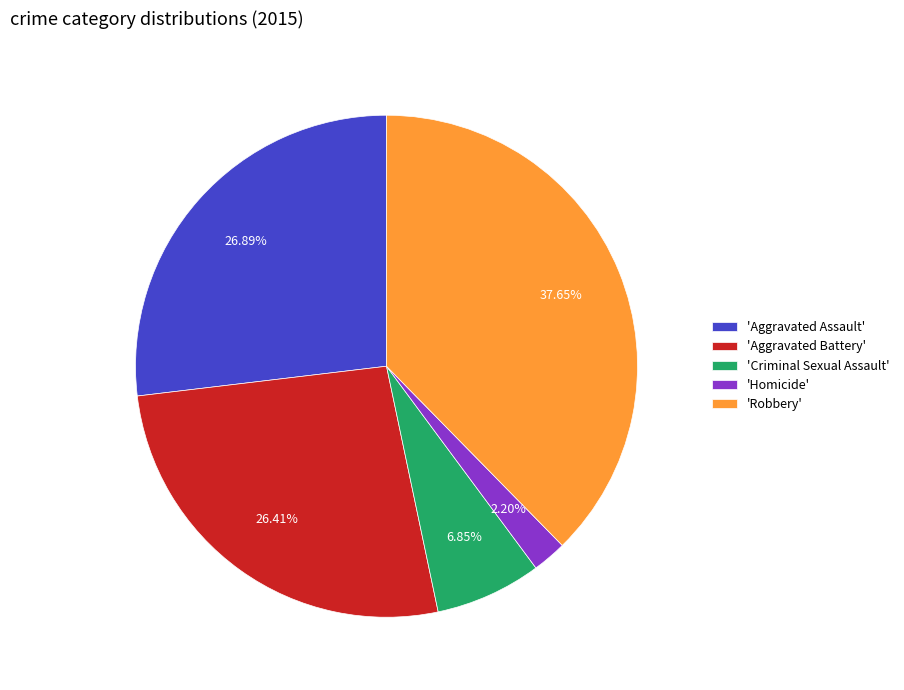

Which has a higher value, 'Aggravated Battery' or 'Homicide'?

'Aggravated Battery'